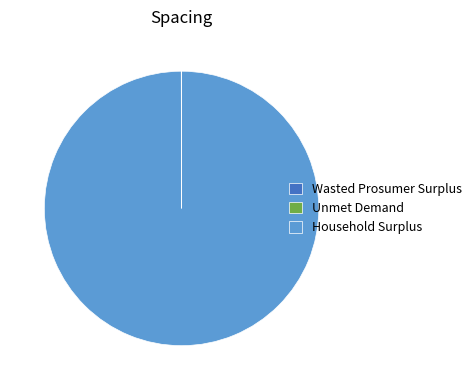

What is the largest slice in the pie chart?

Household Surplus